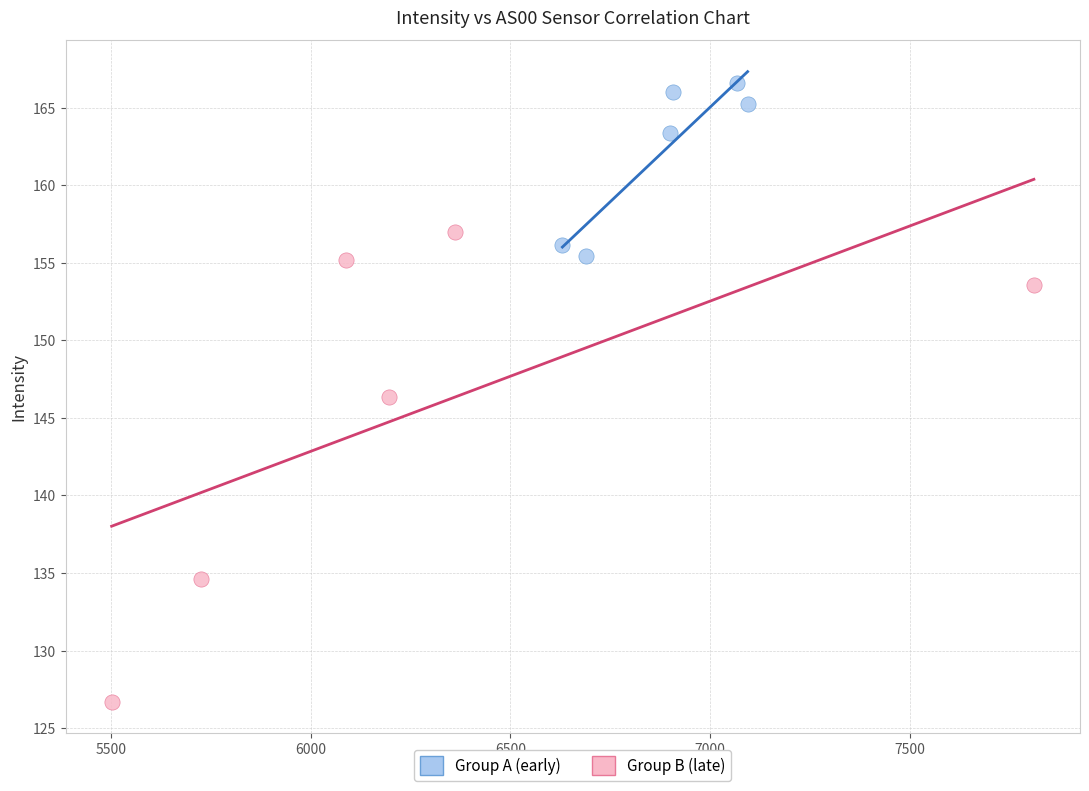

Which series has the largest Y range (max minus min)?

Group B (late)